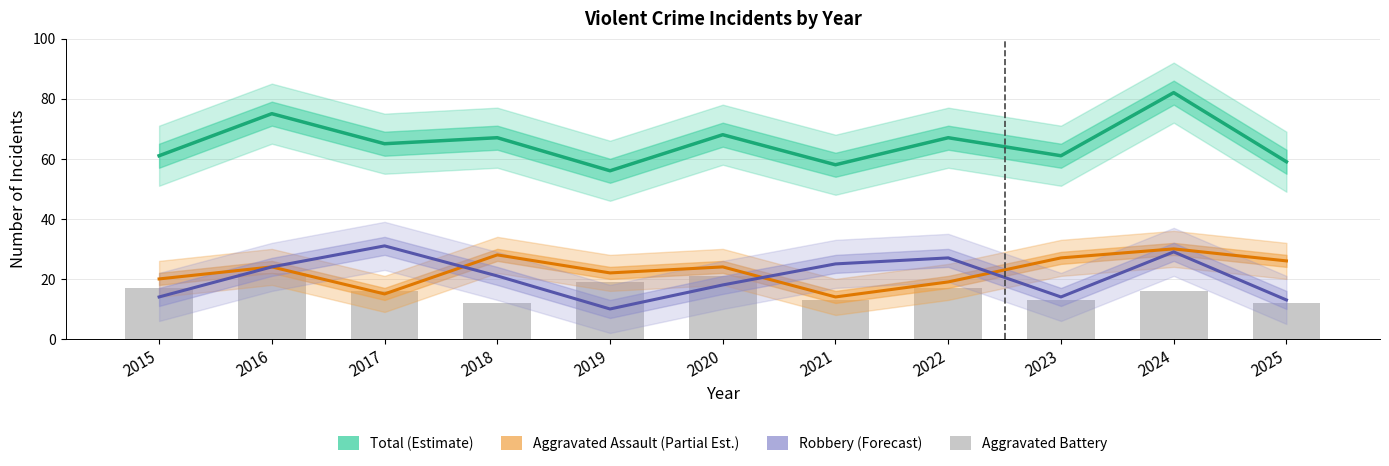

Does the chart contain any negative values?

No